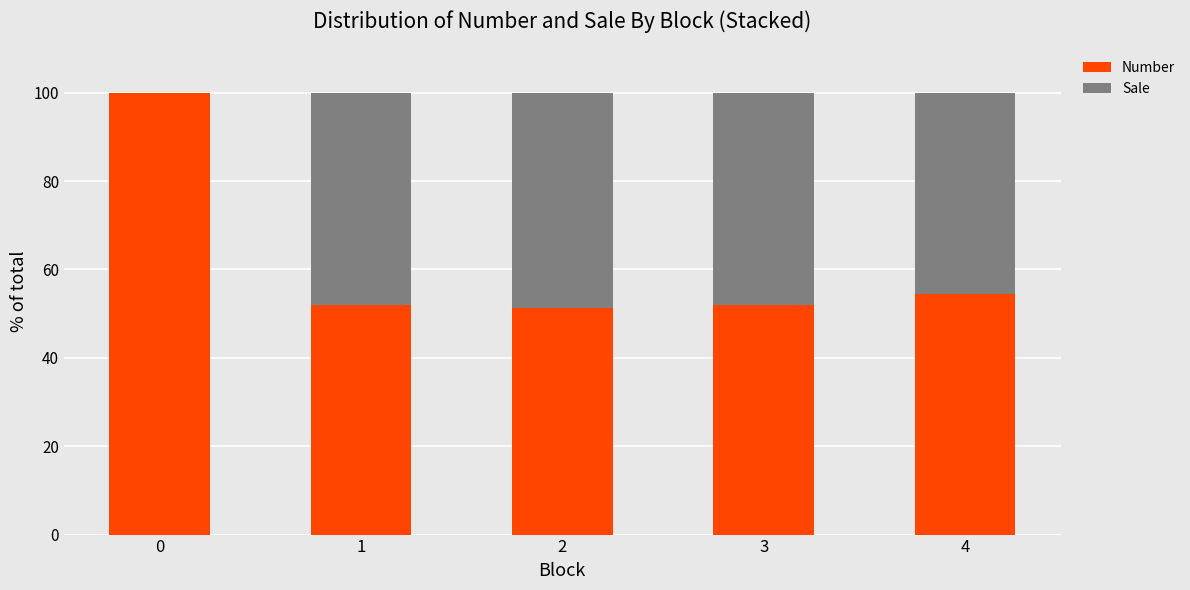

What is the sum of the Number values at 2 and 4?

105.9